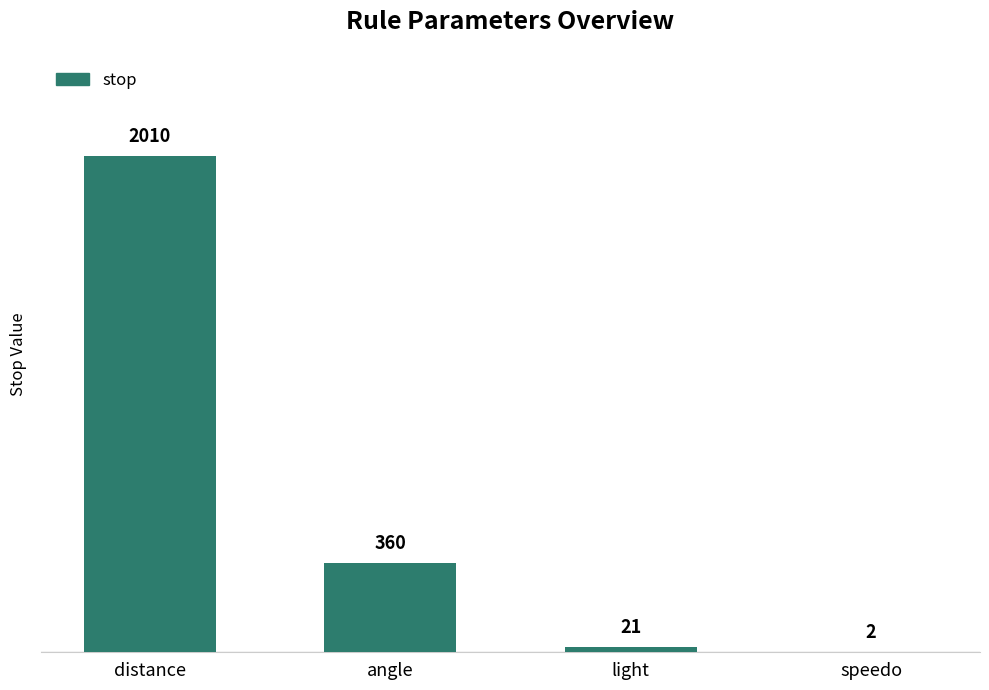

Which has a higher value, angle or speedo?

angle